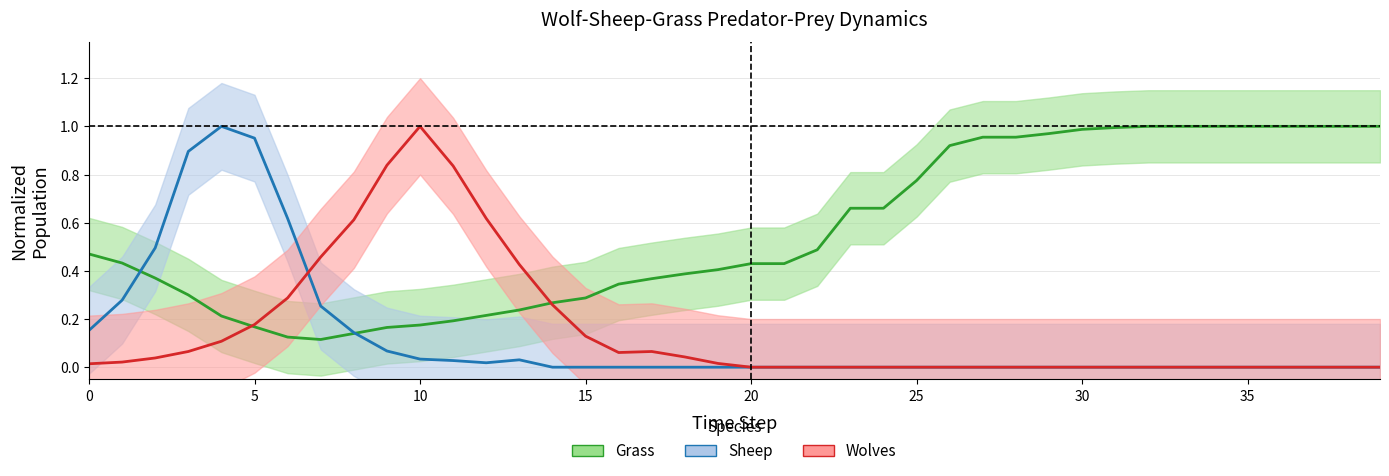

Reading left to right, what are all the values shown in this chart?

Grass: 0.5	0.4	0.4	0.3	0.2	0.2	0.1	0.1	0.1	0.2	0.2	0.2	0.2	0.2	0.3	0.3	0.3	0.4	0.4	0.4	0.4	0.4	0.5	0.7	0.7	0.8	0.9	1.0	1.0	1.0	1.0	1.0	1.0	1.0	1.0	1.0	1.0	1.0	1.0	1.0
Sheep: 0.2	0.3	0.5	0.9	1.0	1.0	0.6	0.3	0.1	0.1	0.0	0.0	0.0	0.0	0.0	0.0	0.0	0.0	0.0	0.0	0.0	0.0	0.0	0.0	0.0	0.0	0.0	0.0	0.0	0.0	0.0	0.0	0.0	0.0	0.0	0.0	0.0	0.0	0.0	0.0
Wolves: 0.0	0.0	0.0	0.1	0.1	0.2	0.3	0.5	0.6	0.8	1.0	0.8	0.6	0.4	0.3	0.1	0.1	0.1	0.0	0.0	0.0	0.0	0.0	0.0	0.0	0.0	0.0	0.0	0.0	0.0	0.0	0.0	0.0	0.0	0.0	0.0	0.0	0.0	0.0	0.0